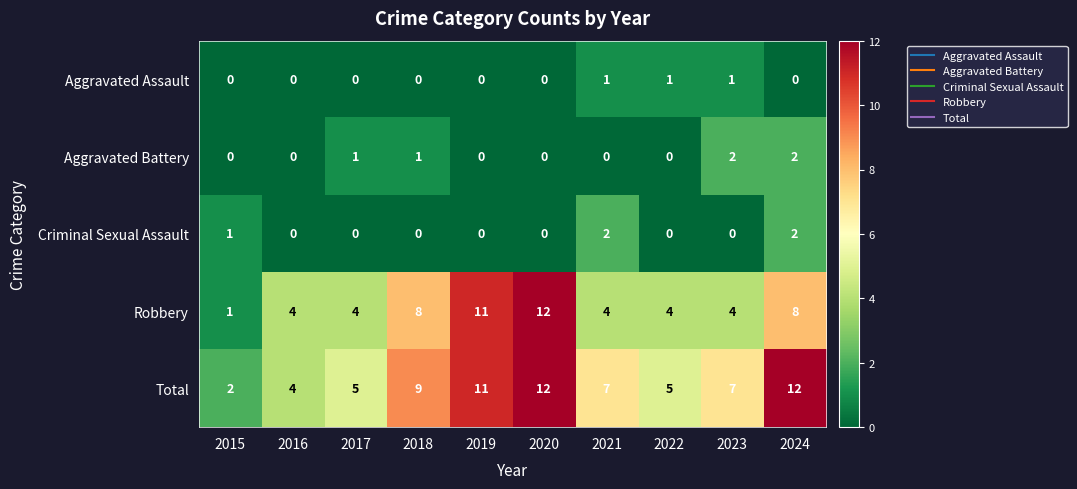

Which series has the largest total across all categories?

Total